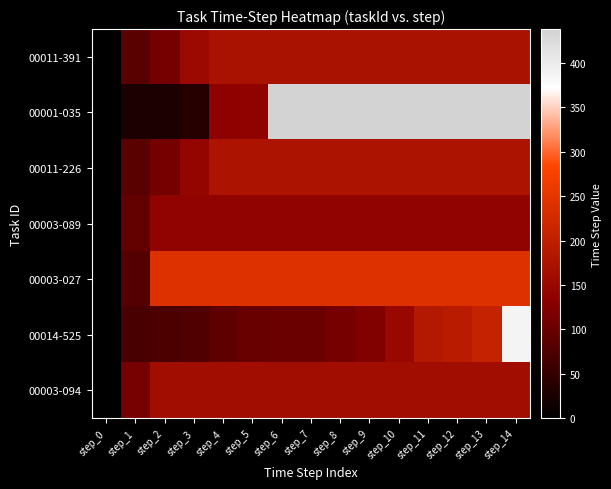

Which series has the largest total across all categories?

00001-035